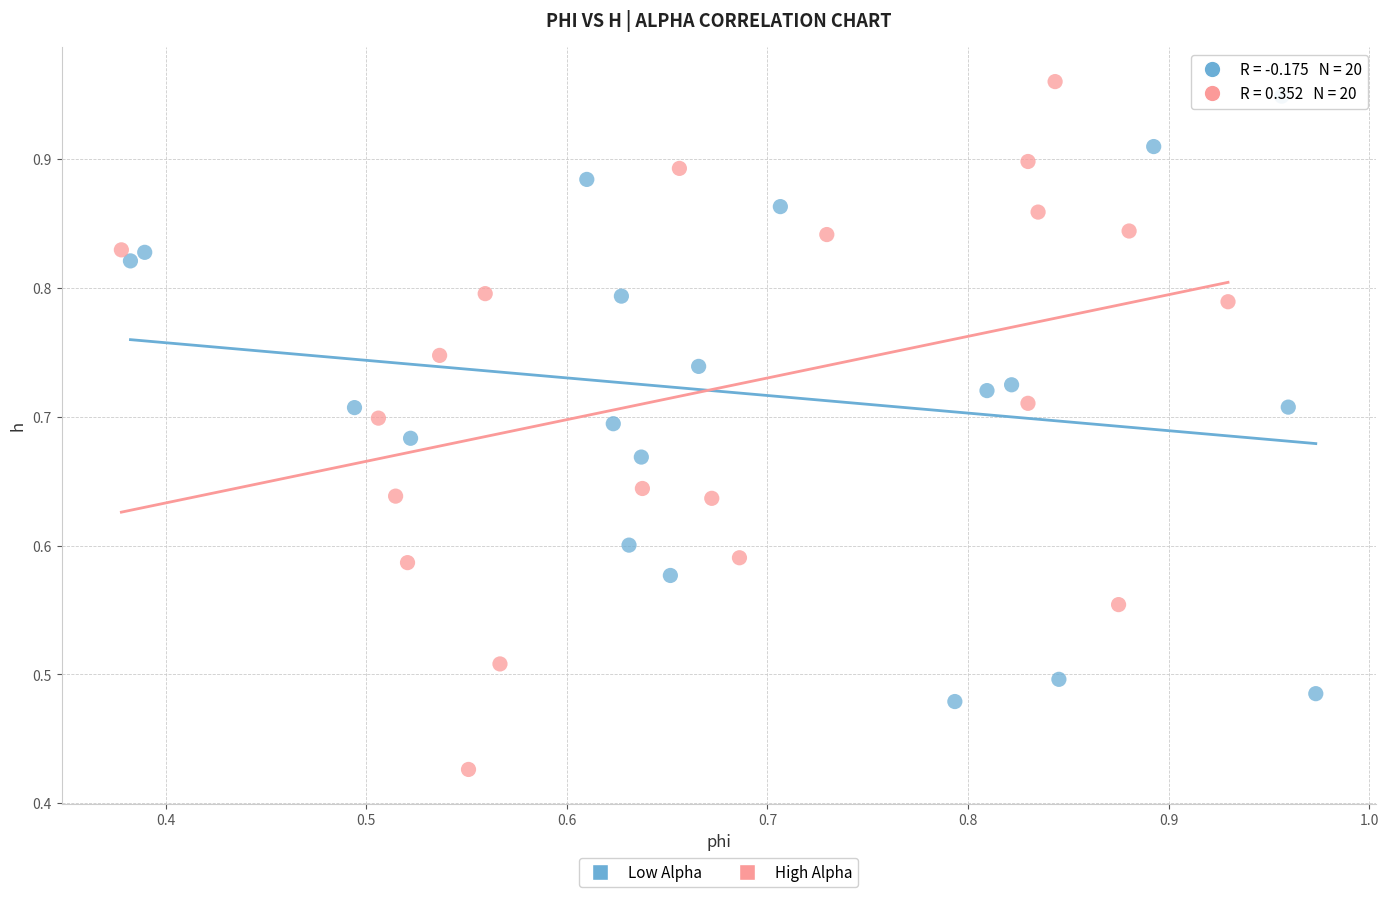

What are all the series names shown in the legend?

Low Alpha, High Alpha